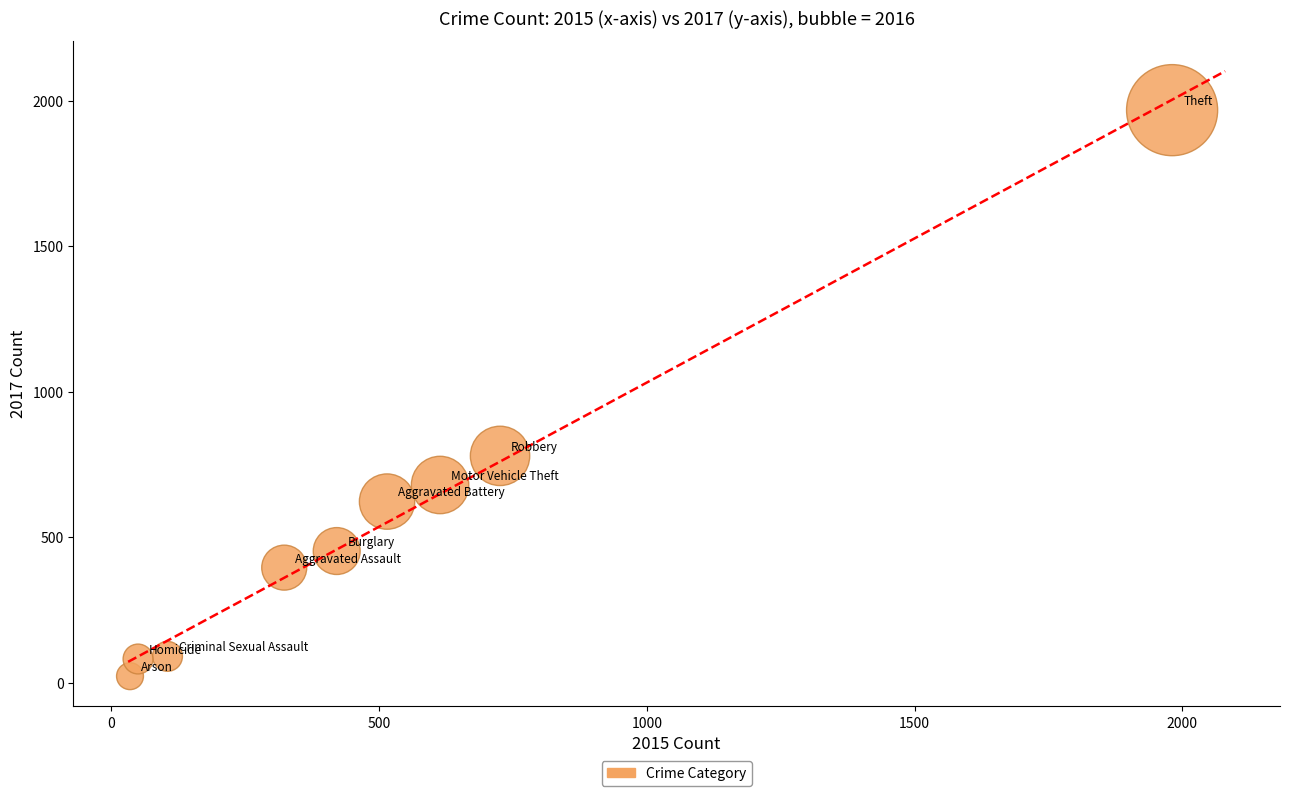

What is the range of X values (max minus min)?

1946